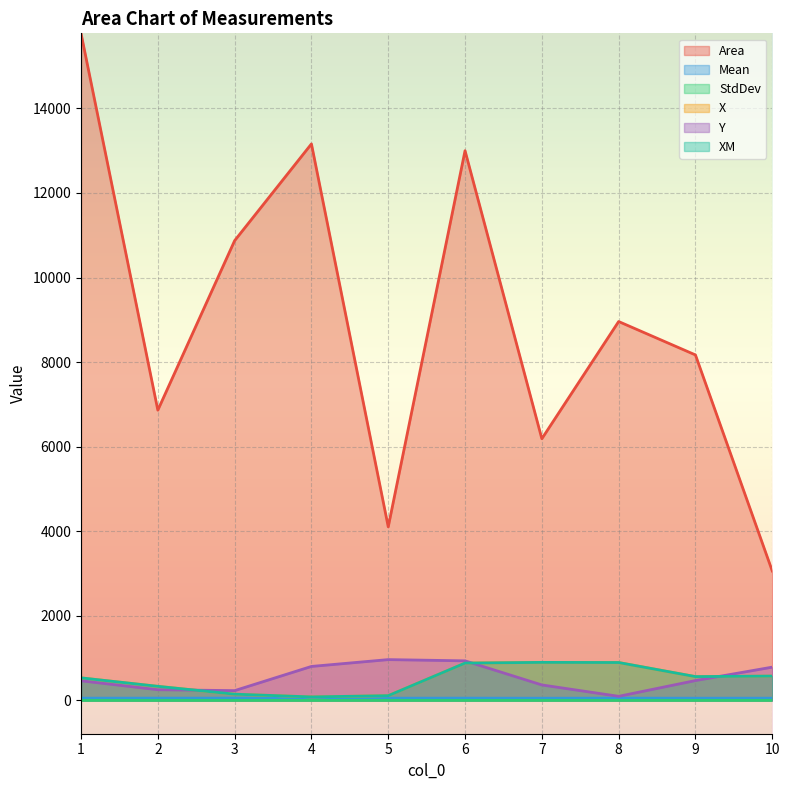

How many distinct data groups are displayed?

6